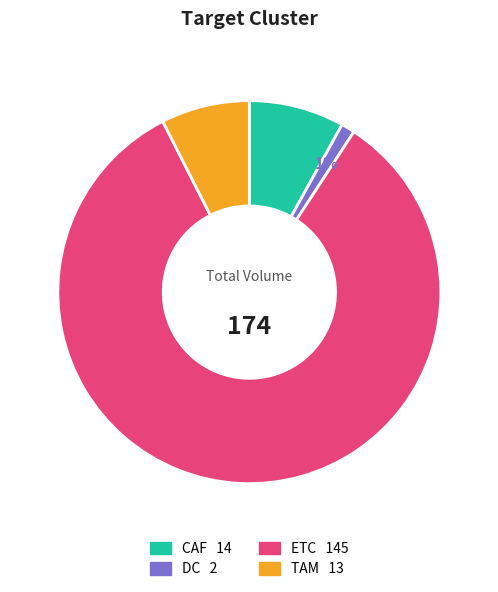

How many slices are in this pie chart?

4